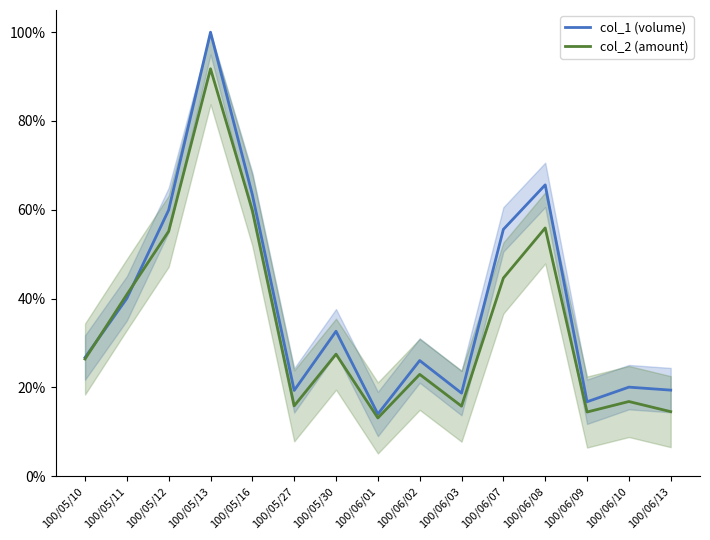

Rank the series by their maximum value, from highest to lowest.

col_1 (volume), col_2 (amount)